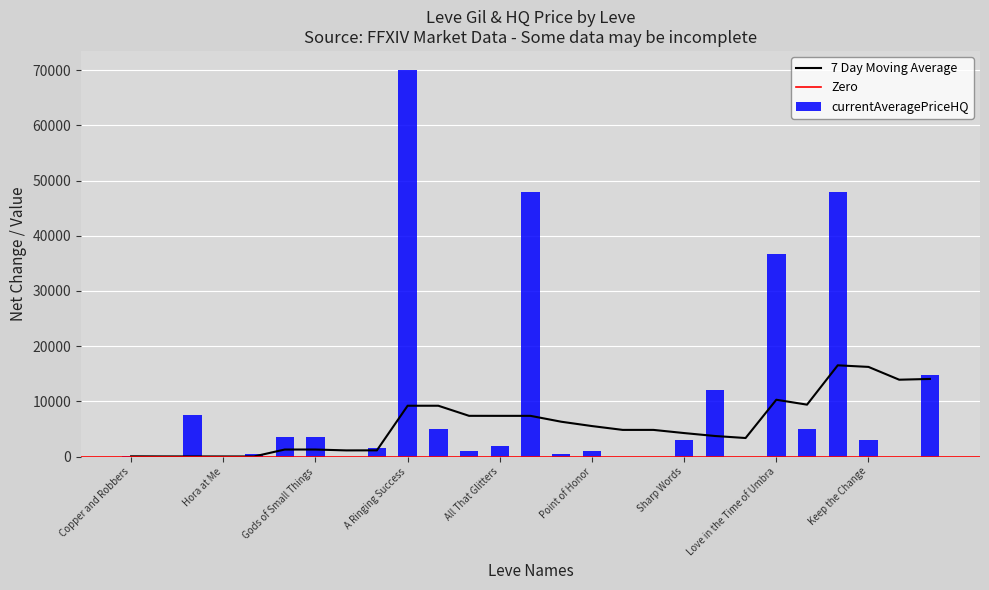

The chart shows a value of 5000.0 at Horn of Plenty. True or false?

True